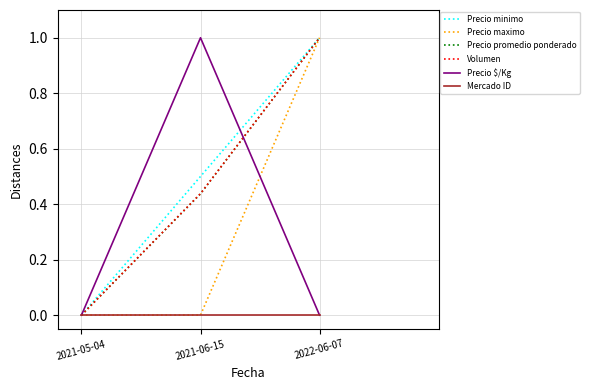

What position from the left is 2021-06-15?

2